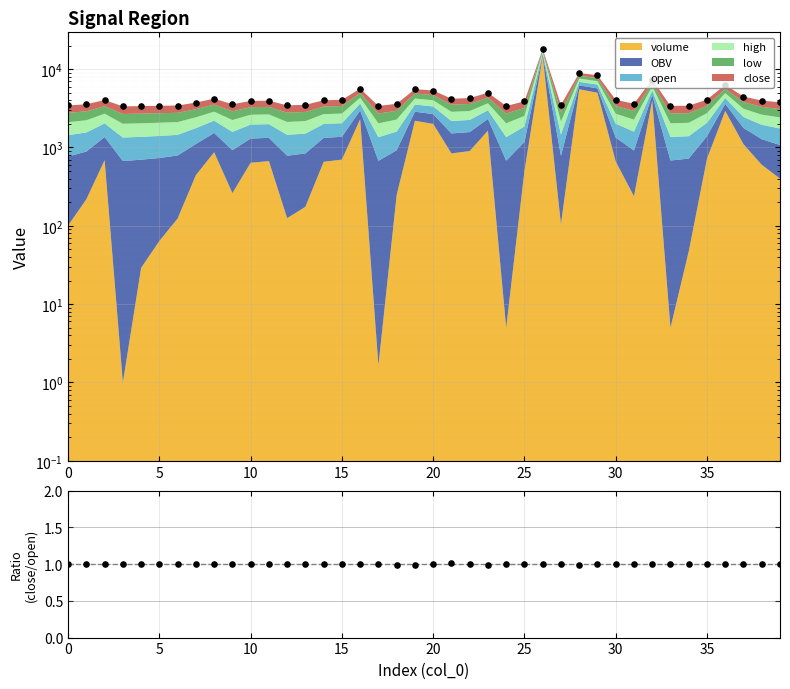

Which series has the widest spread of Y values?

total